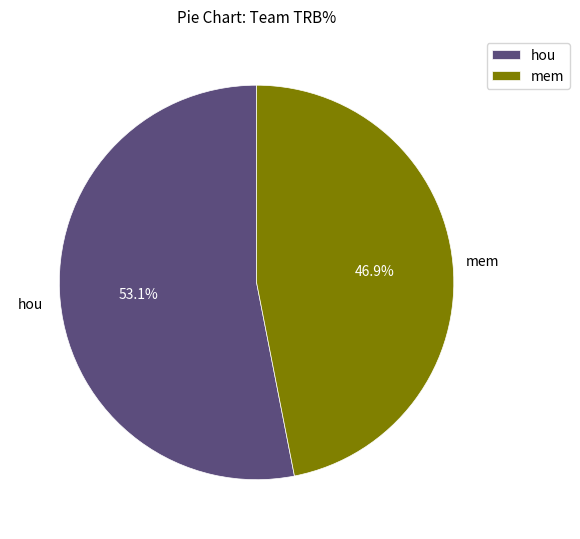

To the nearest percent, what percentage of the pie is hou?

53%